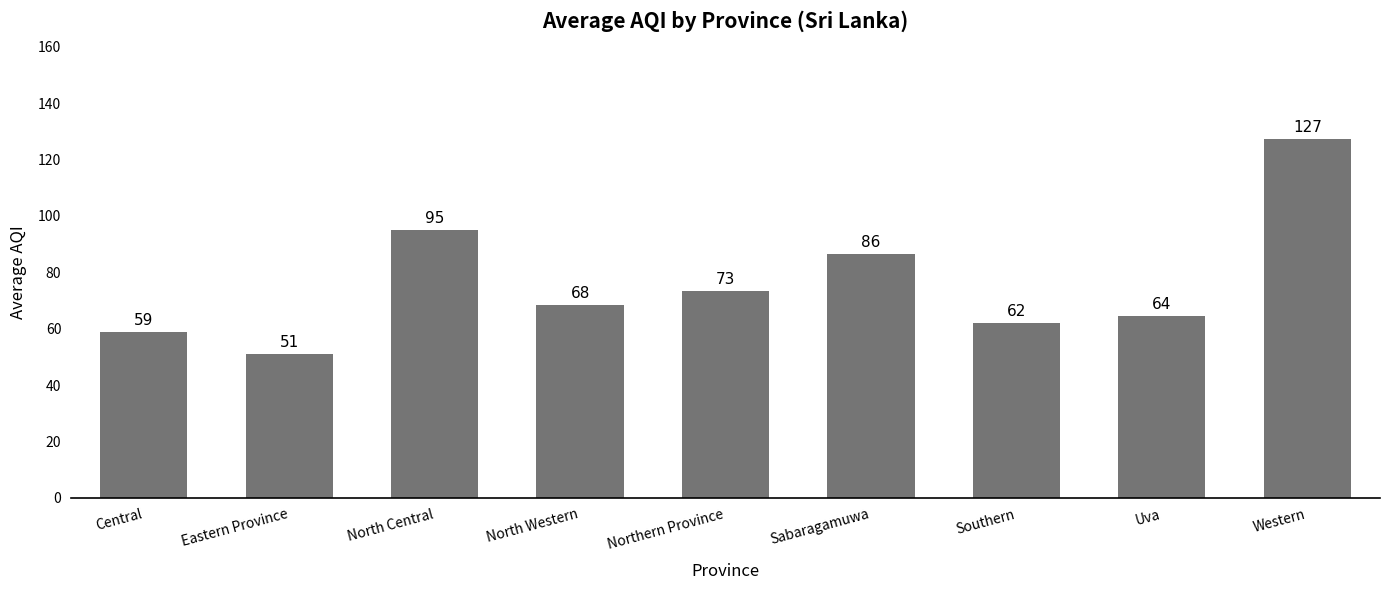

What is the difference between the second highest and minimum values?

44.0